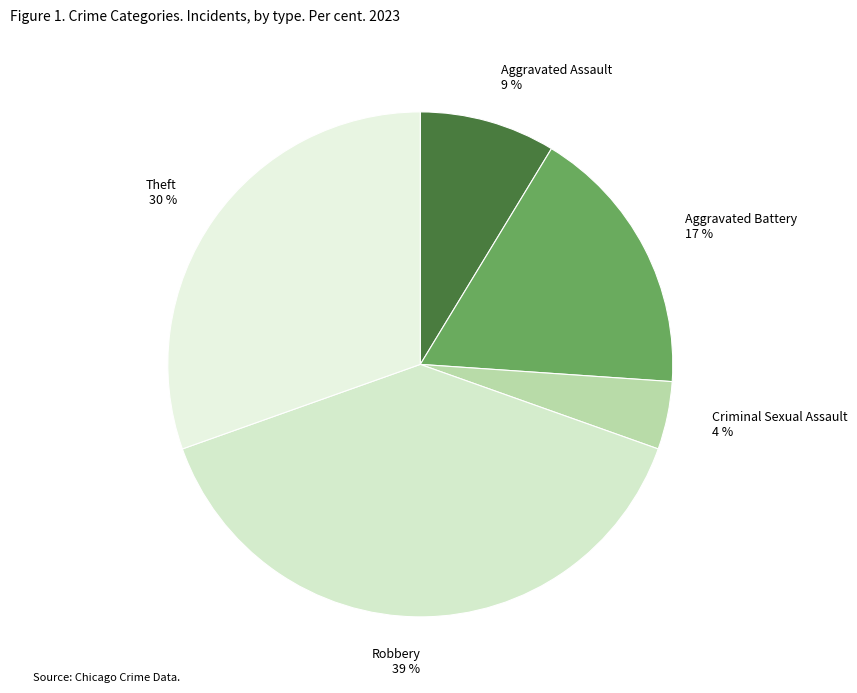

Is the sum of Robbery 39 % and Aggravated Assault 9 % greater than half?

No